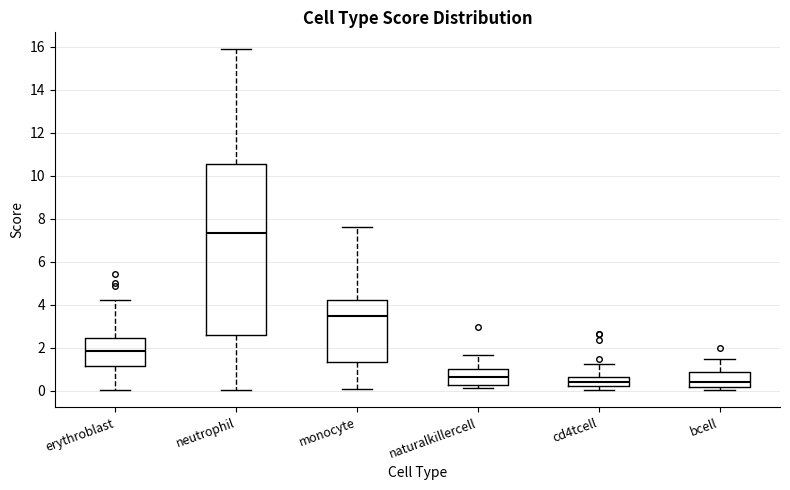

Which box's median line is the highest?

neutrophil